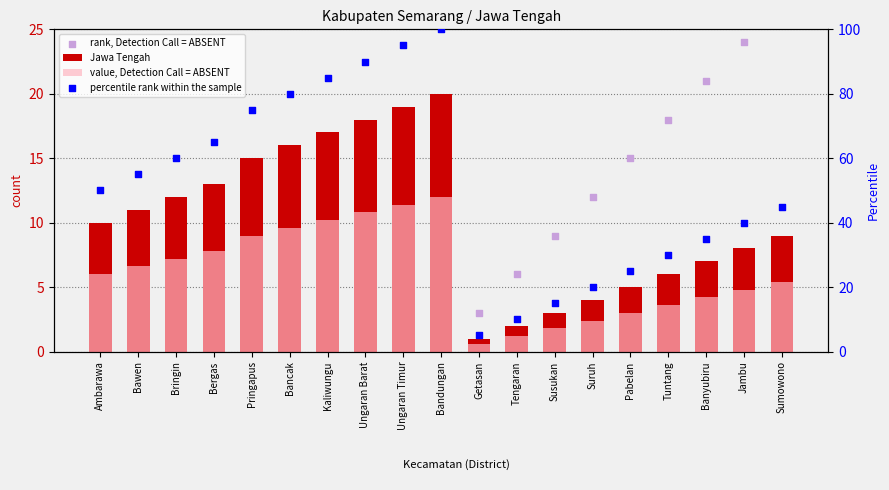

What are all the series names shown in the legend?

Jawa Tengah, value, Detection Call = ABSENT, rank, Detection Call = ABSENT, percentile rank within the sample